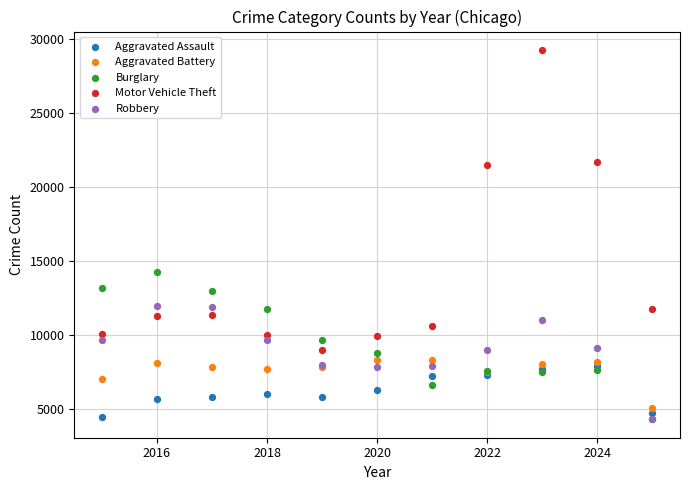

Across all series, what Y value is closest to 16785?

14289